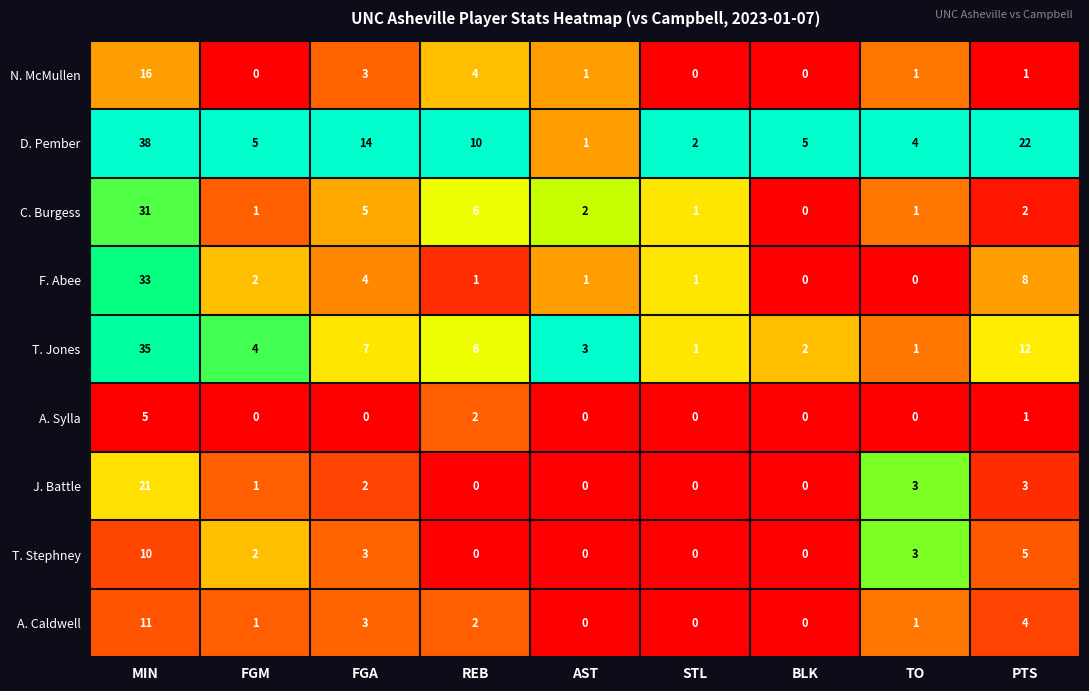

Which series has the largest total across all categories?

D. Pember